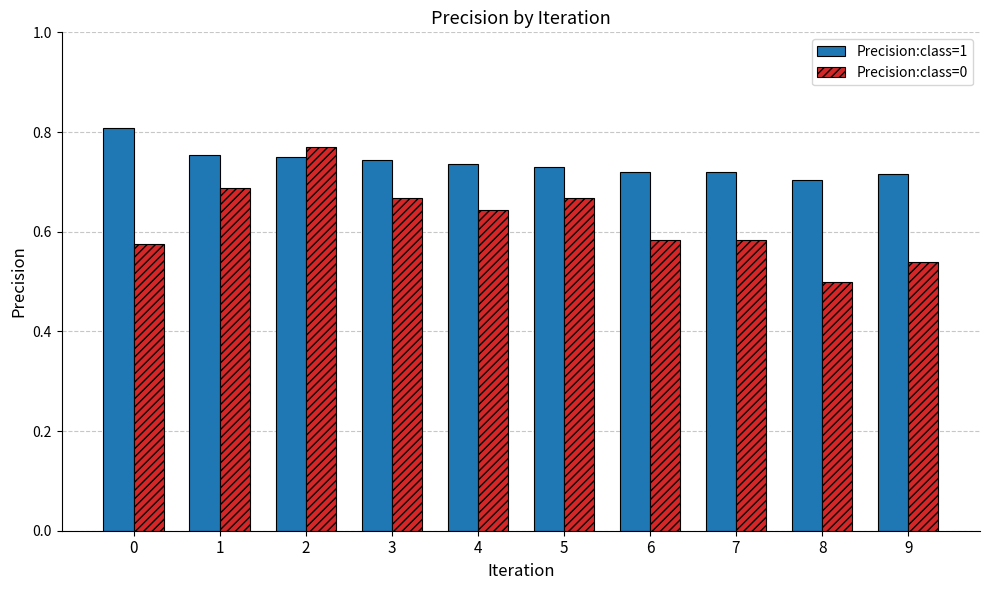

At which label does Precision:class=0 reach its minimum?

8